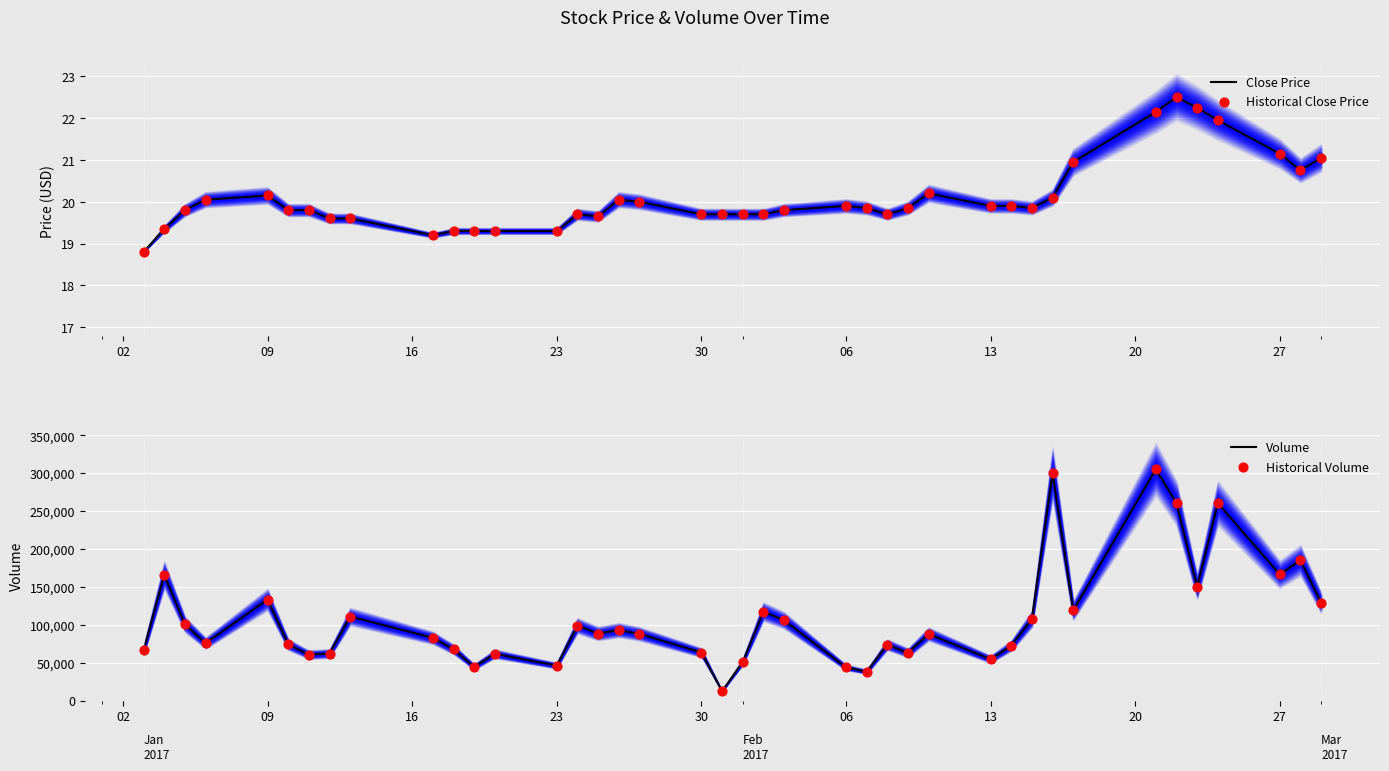

Which series reaches the minimum Y coordinate?

Close Price